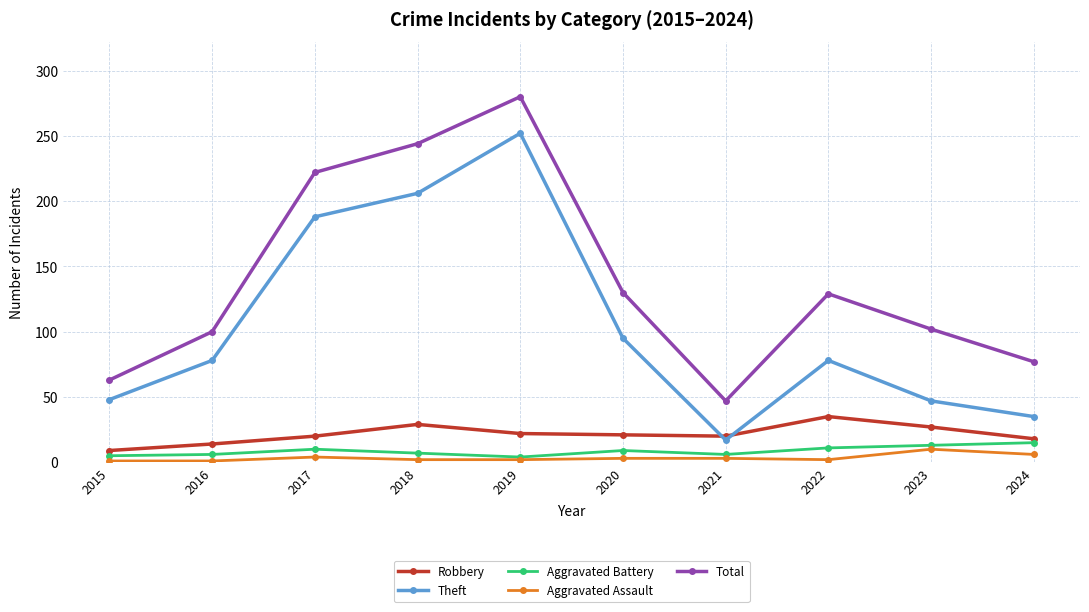

Is this an area chart (filled region under the line)?

No